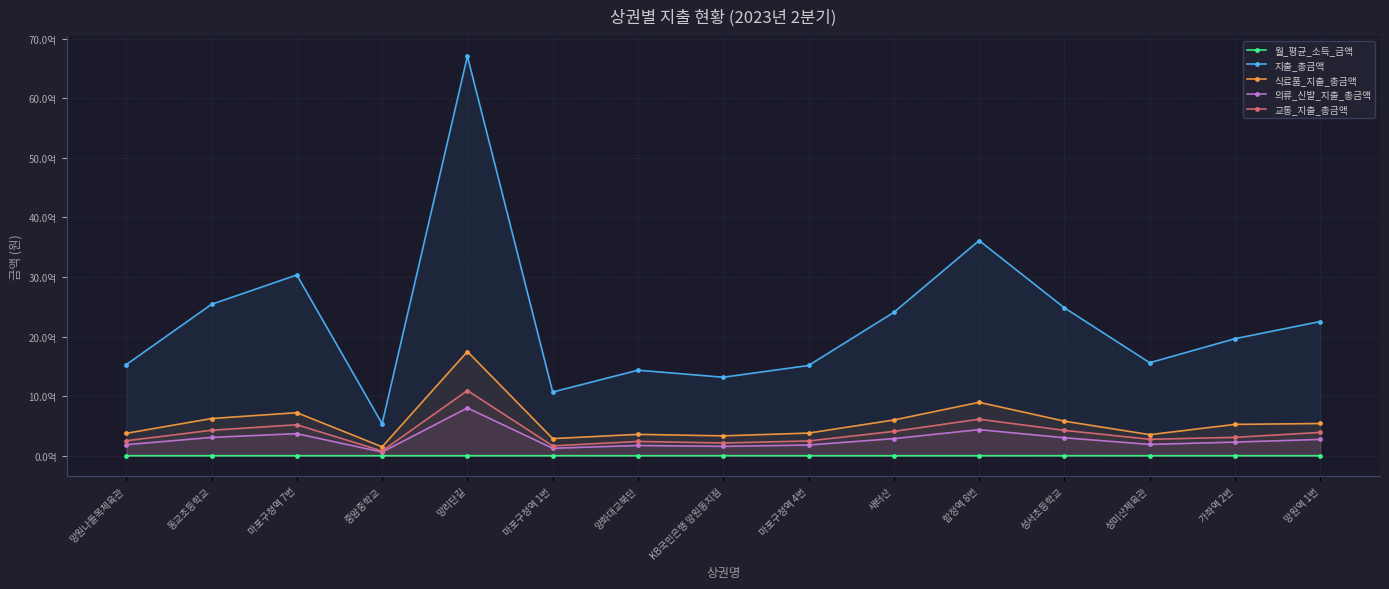

How many data points in 월_평균_소득_금액 are less than 2812564?

7